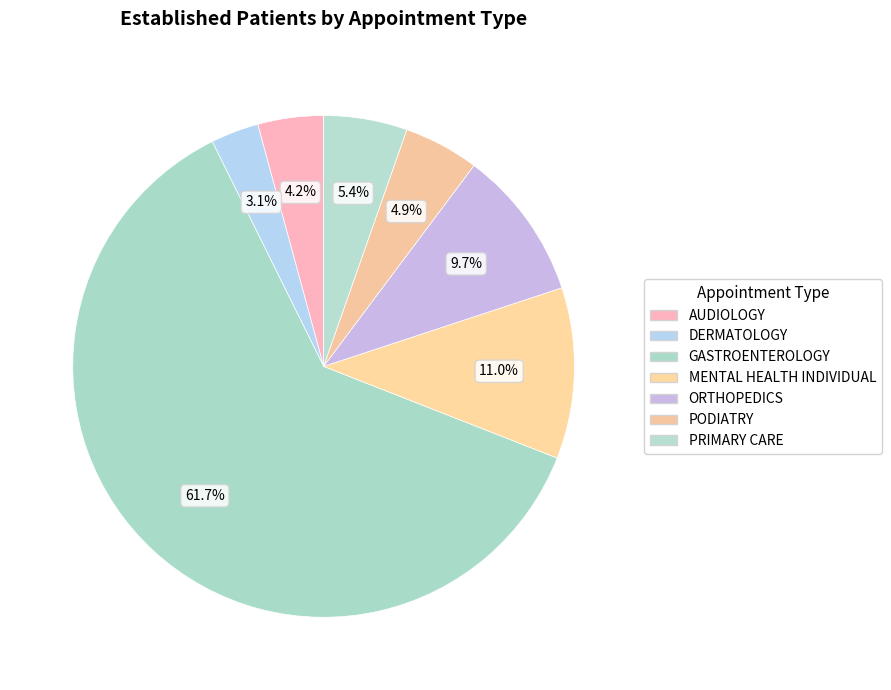

How many slices are in this pie chart?

7